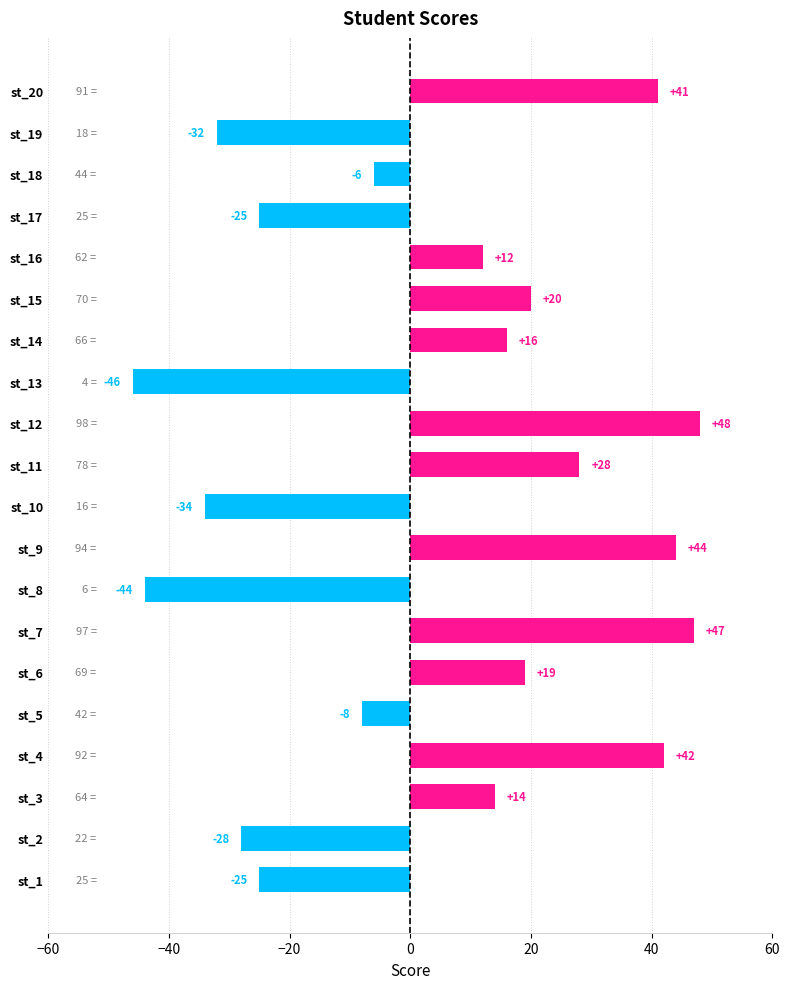

The value at st_20 is 64. True or false?

False